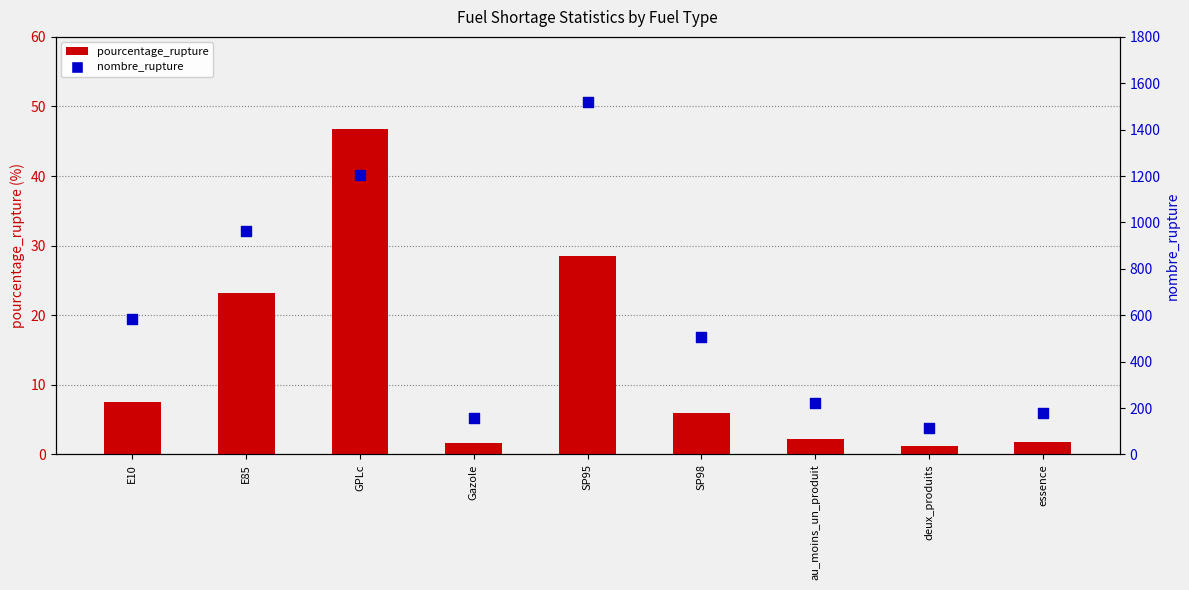

Which series contains the highest Y value?

nombre_rupture